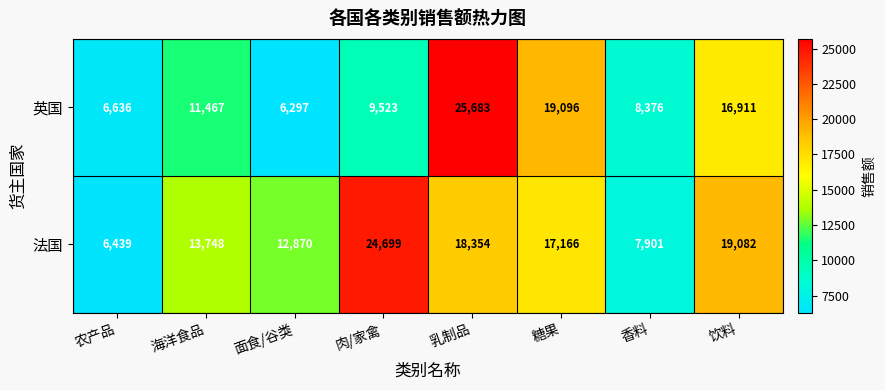

What is the difference between the highest and lowest values at 农产品?

197